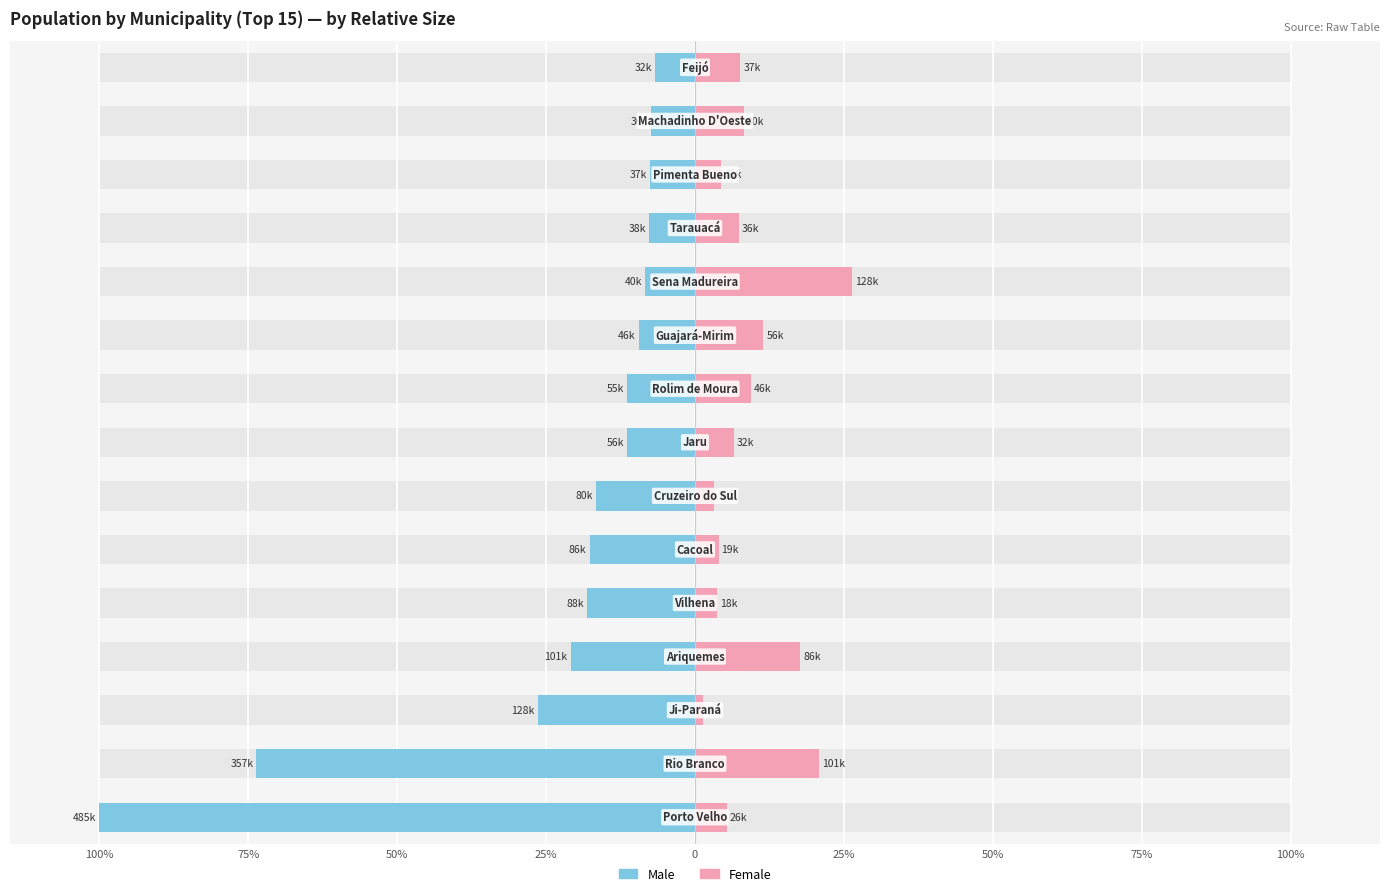

What is the difference between the maximum and minimum values in the Male series?

93.3